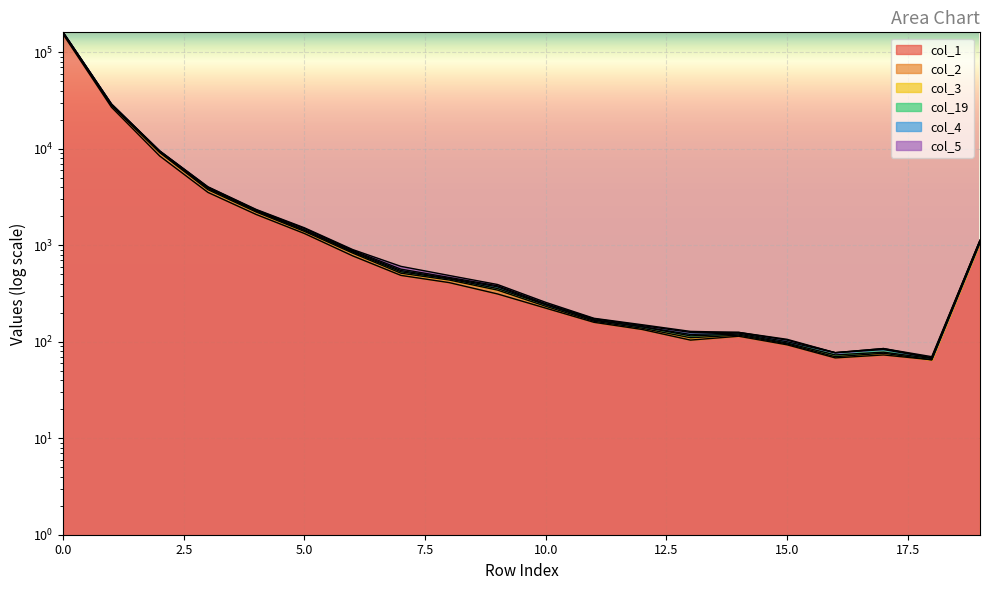

What is the sum of the col_2 values at 18 and 11?

245